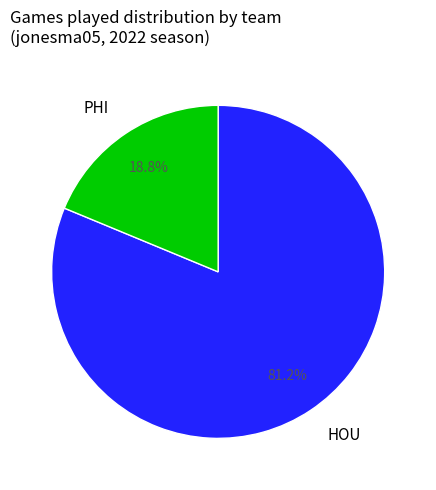

Which slice is the smallest?

PHI